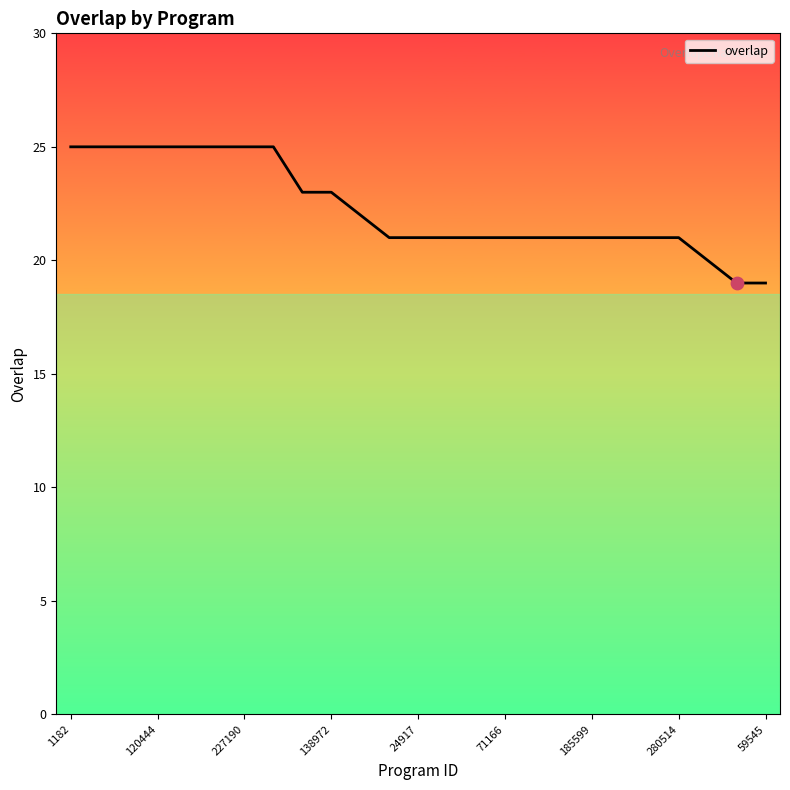

Between 71166 and 185599, which is larger?

71166